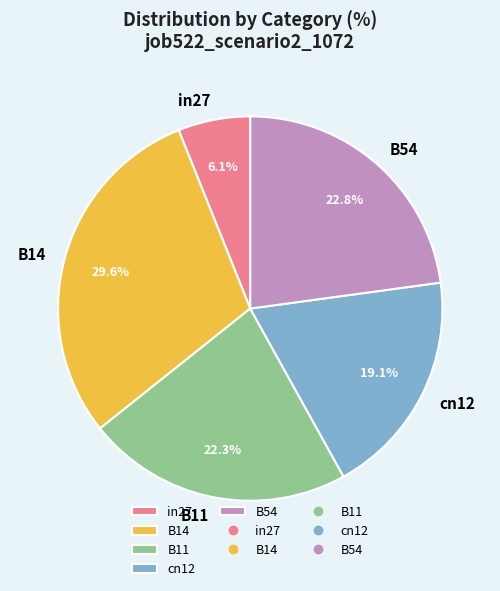

Count the number of slices in the pie.

5